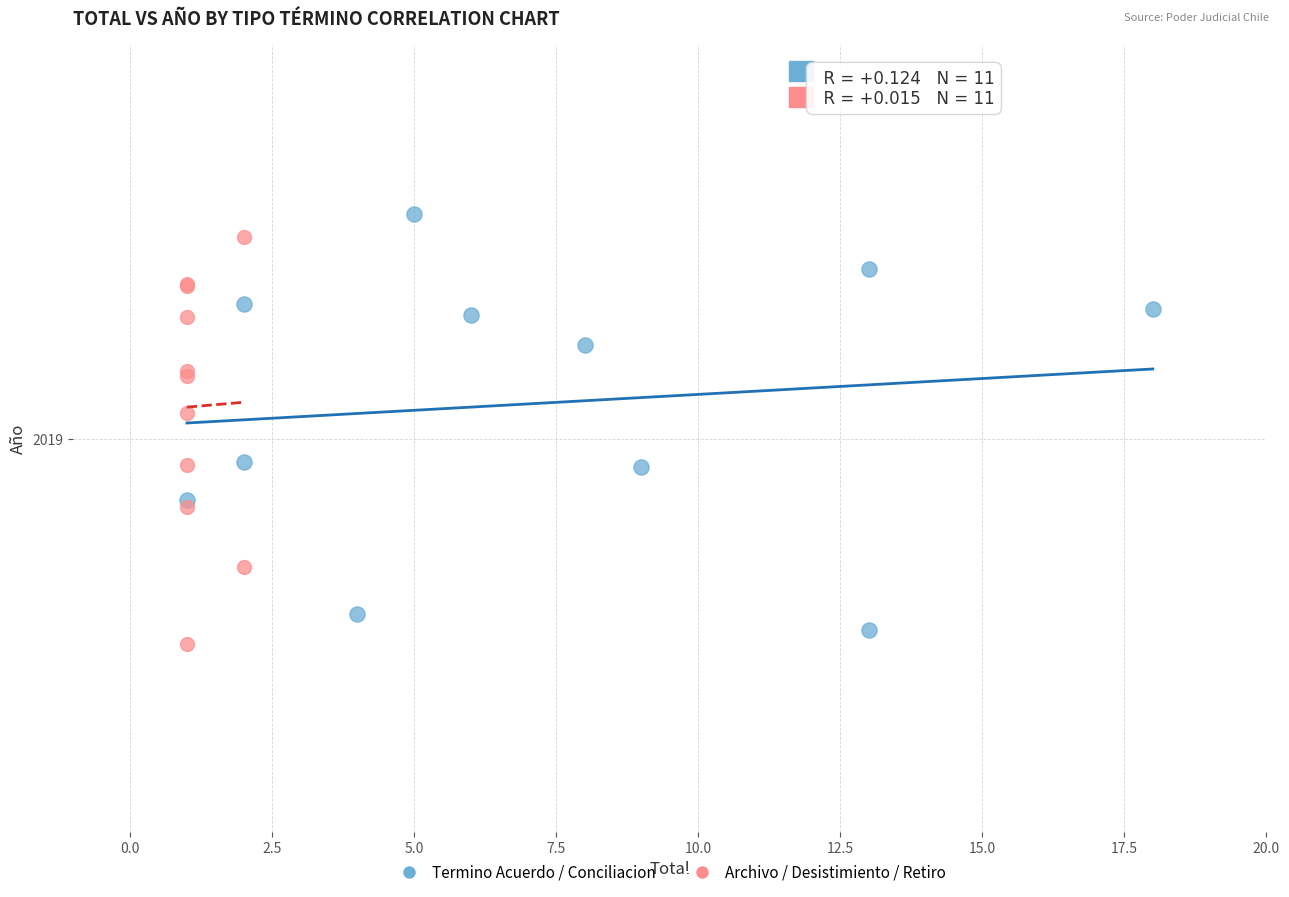

Which series contains the highest Y value?

Termino Acuerdo / Conciliacion